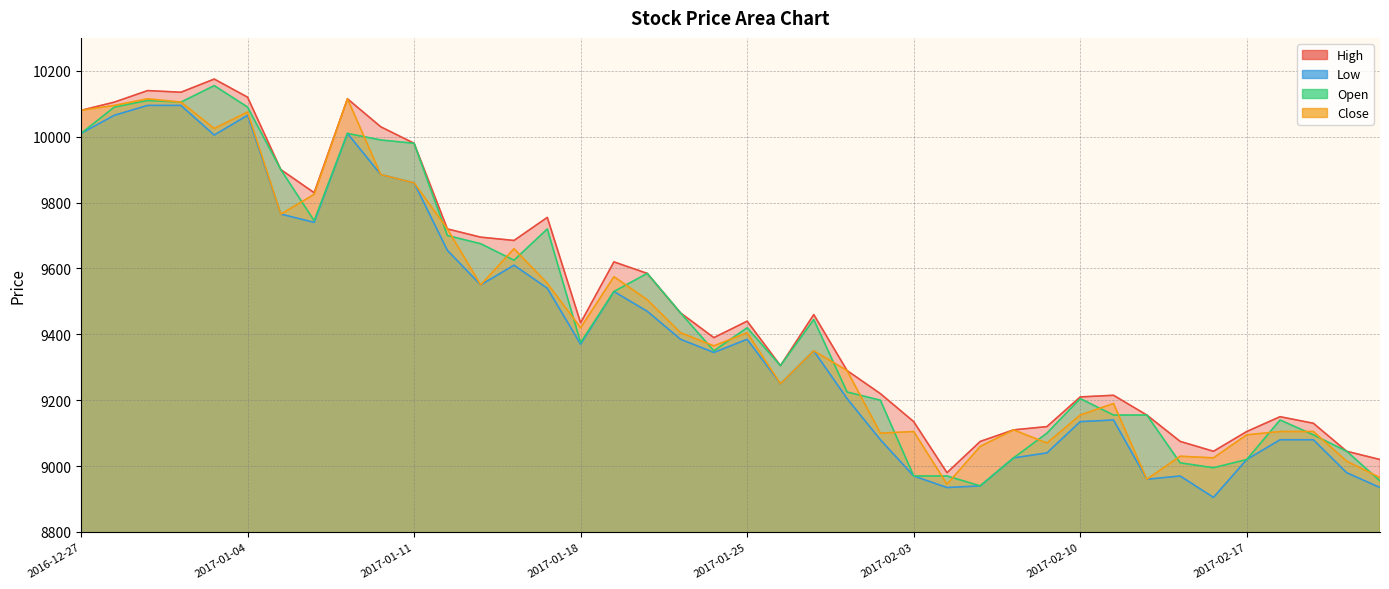

Is the value of Low at 2017-02-08 greater than the value of Close at 2017-02-15?

No